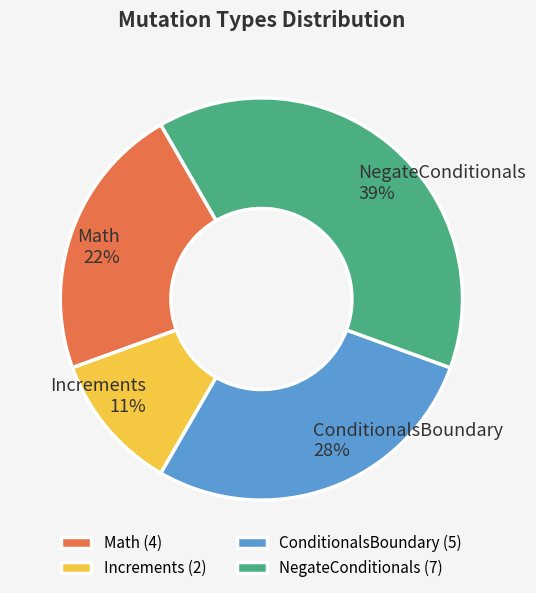

Rank the categories by value from highest to lowest.

NegateConditionals, ConditionalsBoundary, Math, Increments